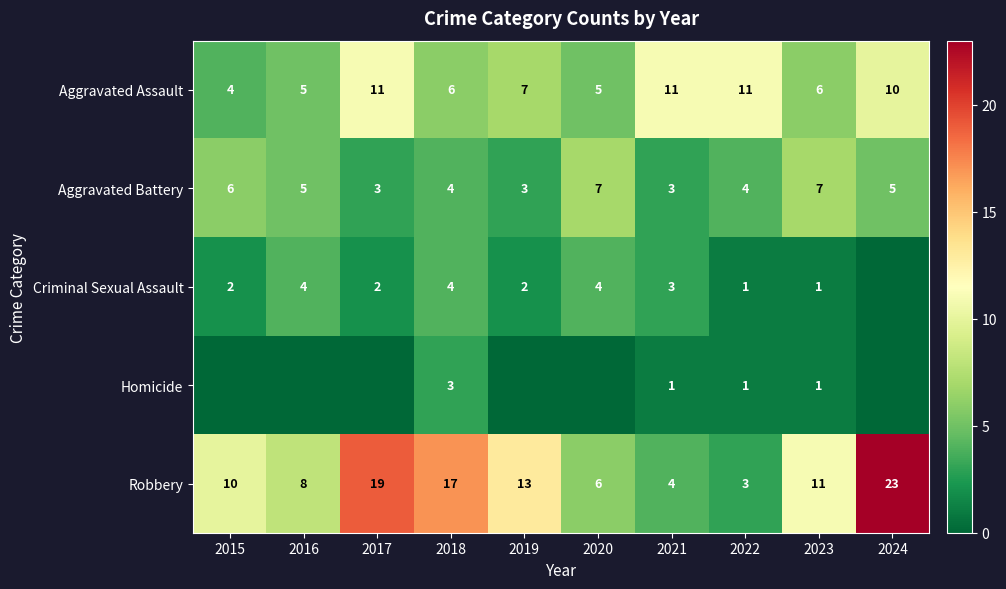

Is it true that Robbery equals 3 at 2022?

True